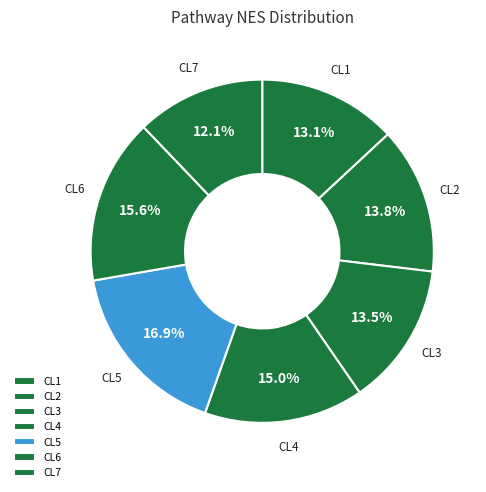

To the nearest percent, what percentage of the pie is CL1?

13%